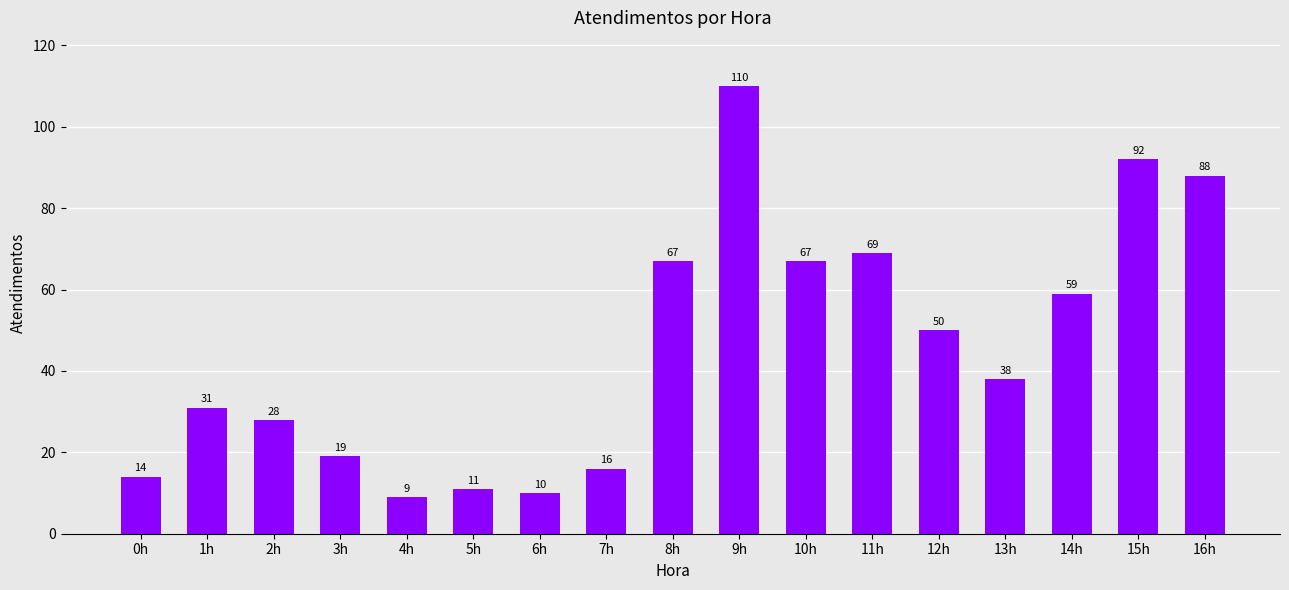

What is the label of the 3rd bar from the left?

2h